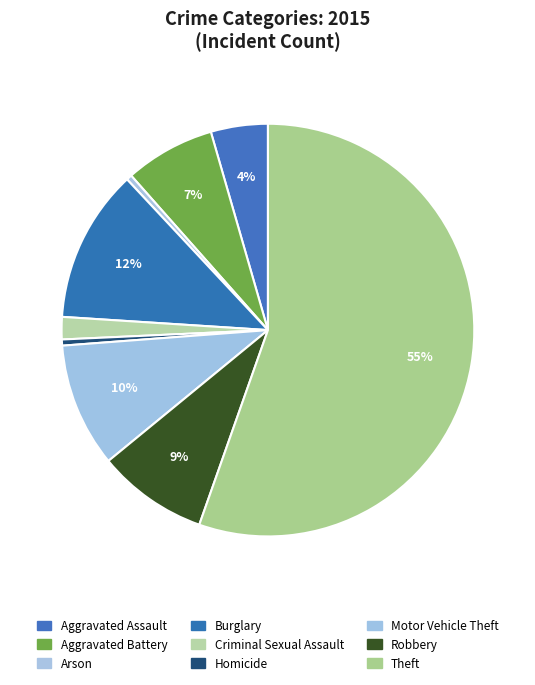

The Aggravated Battery slice represents 7% of the pie. True or false?

True